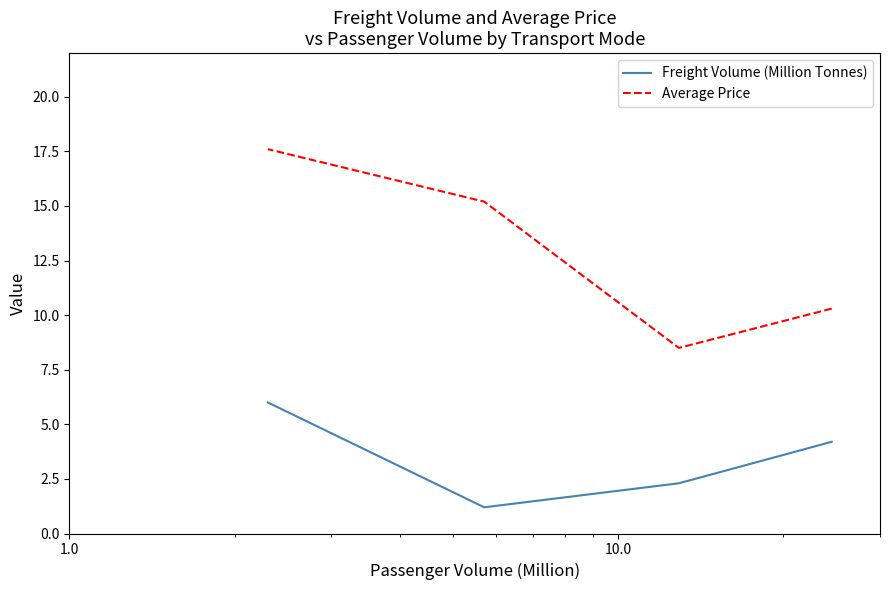

How many values in the Average Price series are below 15?

2